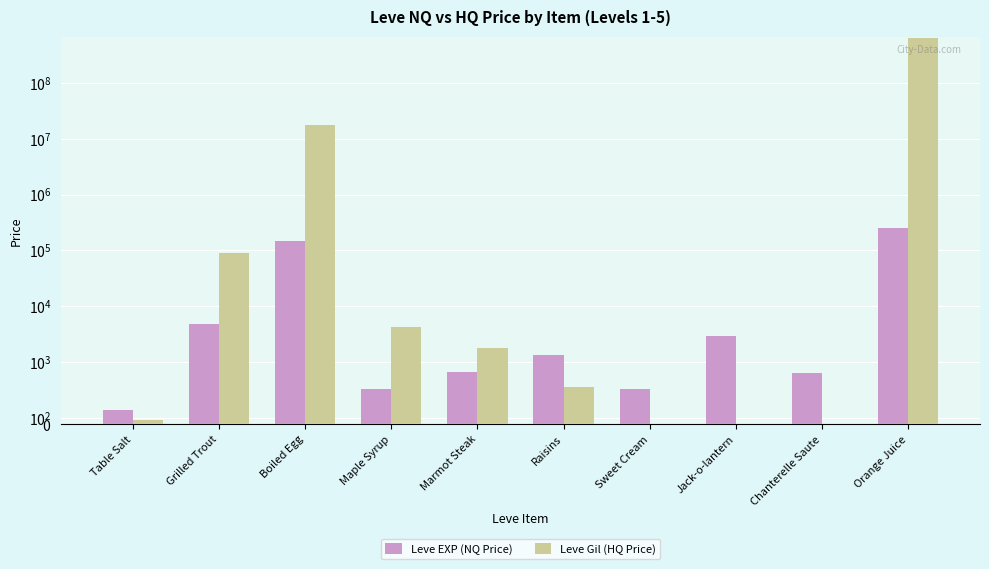

Is the value of Leve EXP (NQ Price) at Marmot Steak greater than the value of Leve Gil (HQ Price) at Orange Juice?

No